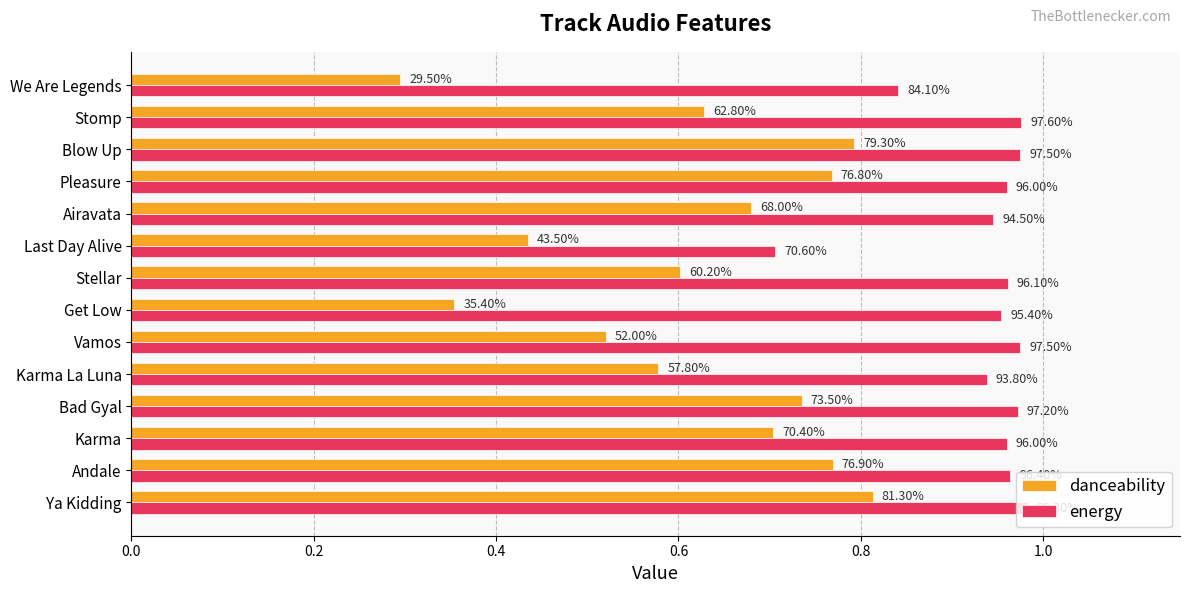

What is the value of the danceability bar at the 10th from the left?

0.7